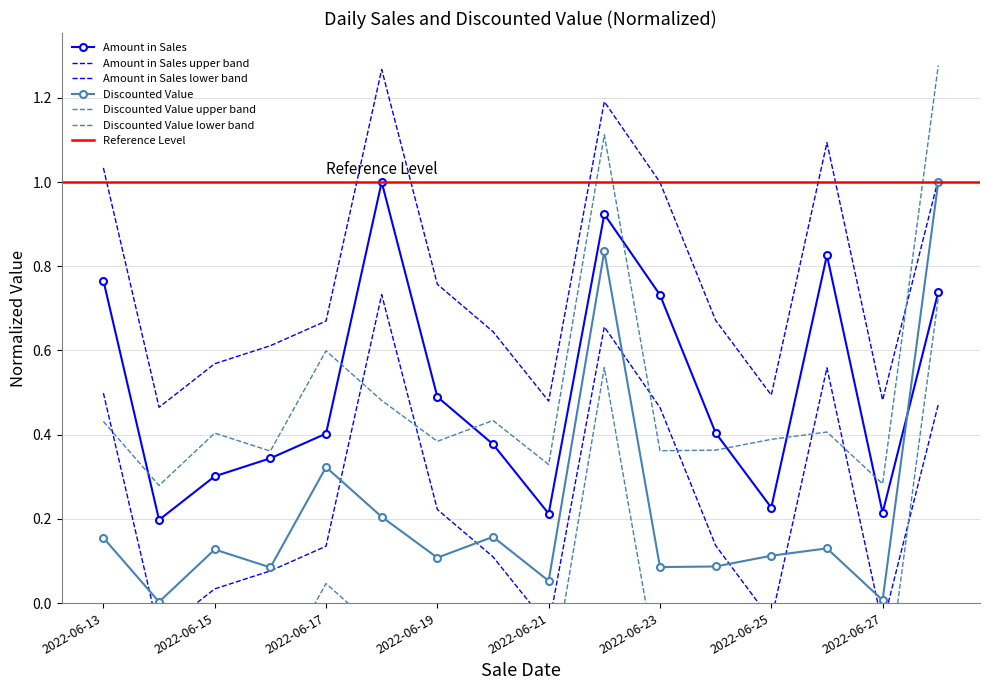

What value does the Discounted Value series have at 2022-06-20?

0.2